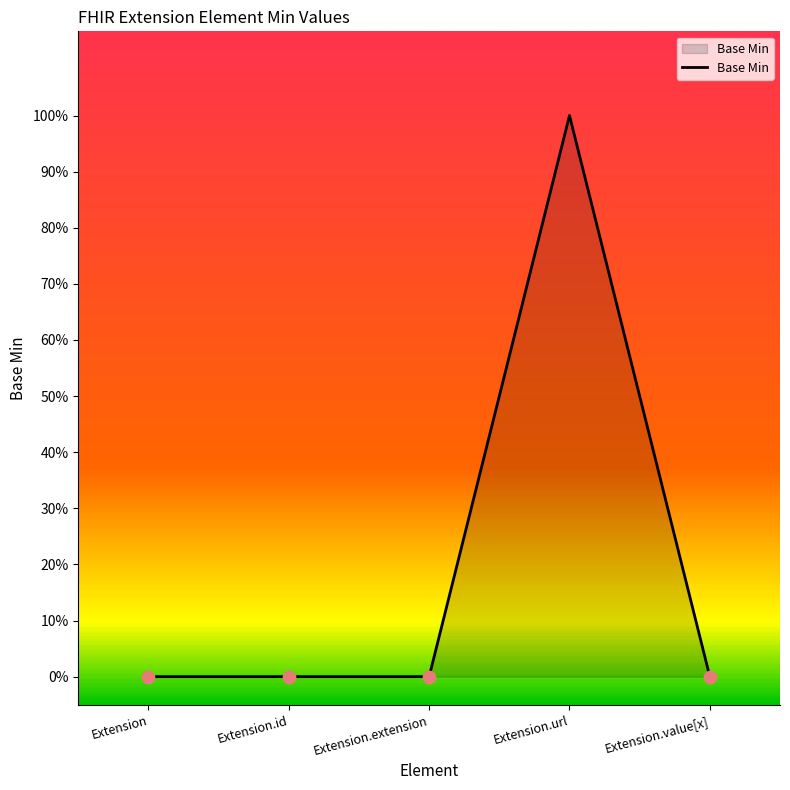

Between Extension.id and Extension, which is larger?

Extension.id